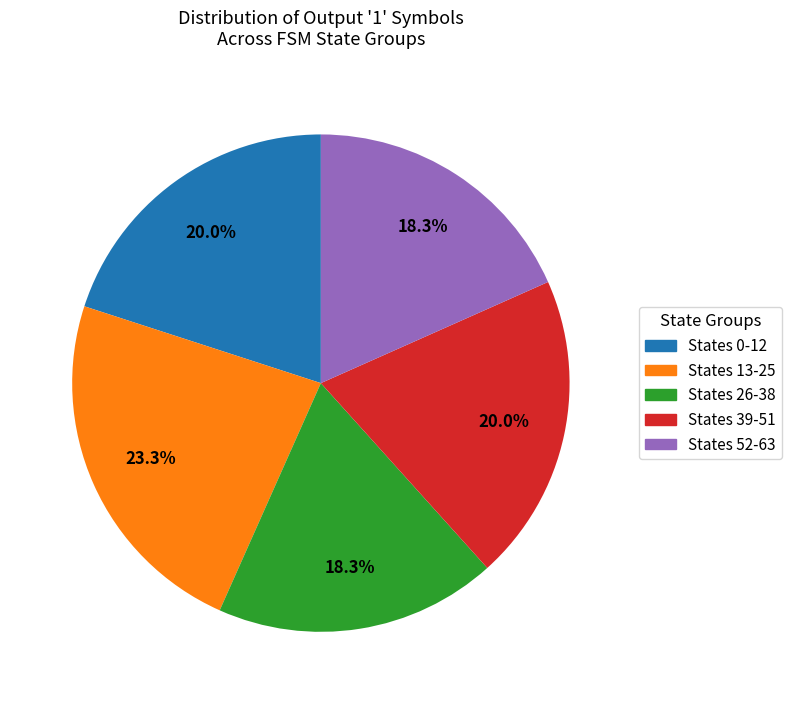

Does any single category account for the majority?

No